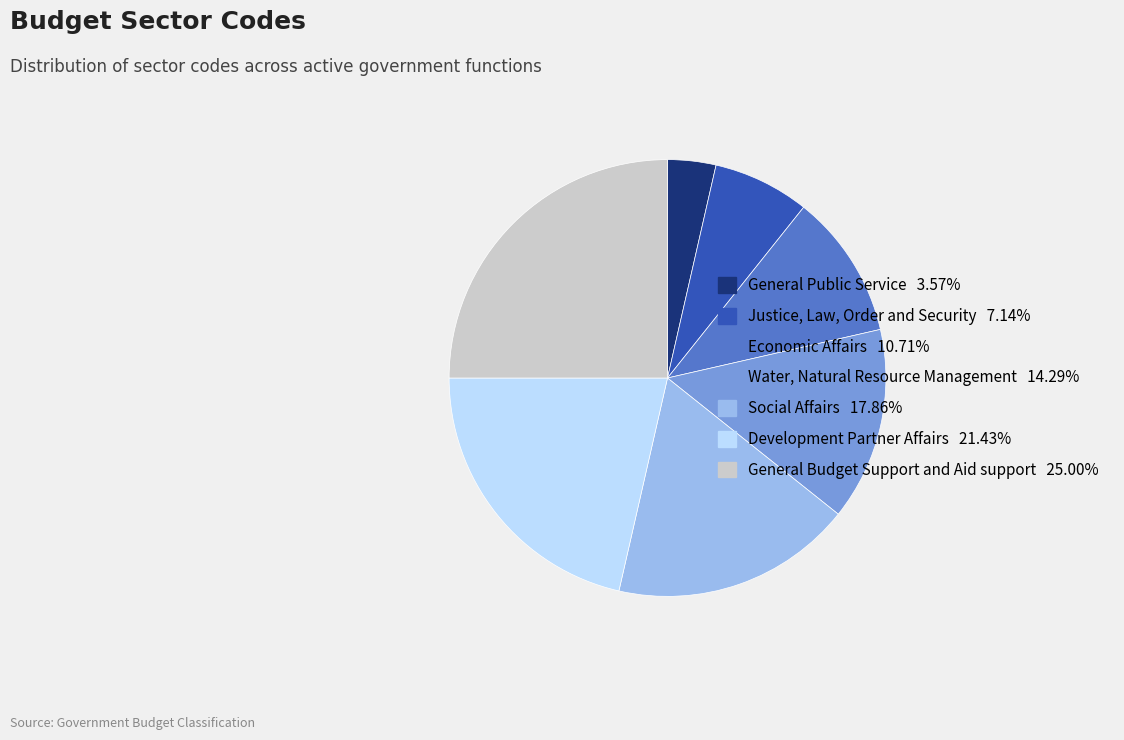

Rank the categories by value from lowest to highest.

General Public Service, Justice, Law, Order and Security, Economic Affairs, Water, Natural Resource Management, Social Affairs, Development Partner Affairs, General Budget Support and Aid support